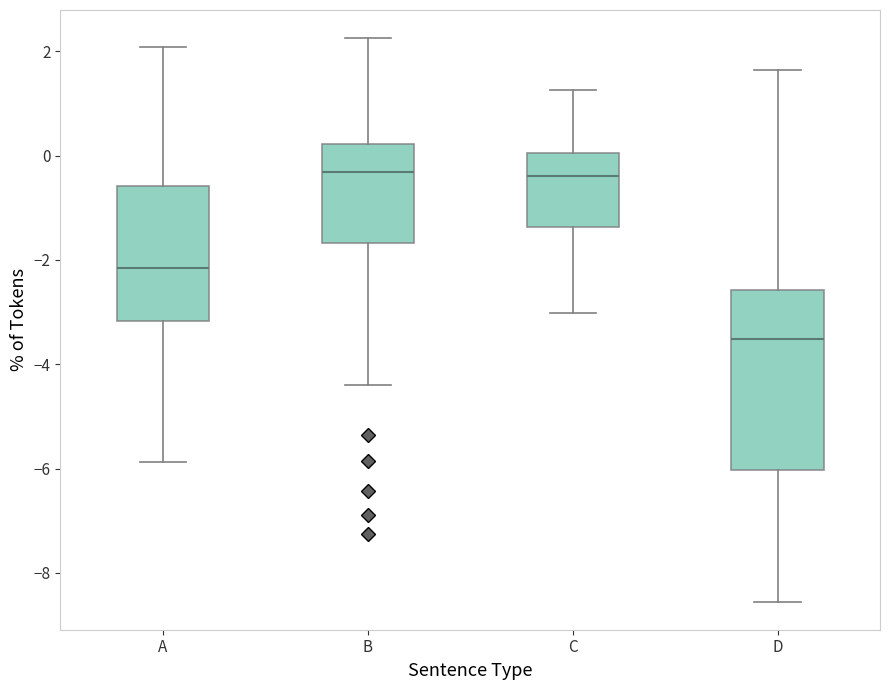

Which box has the lowest median line?

D